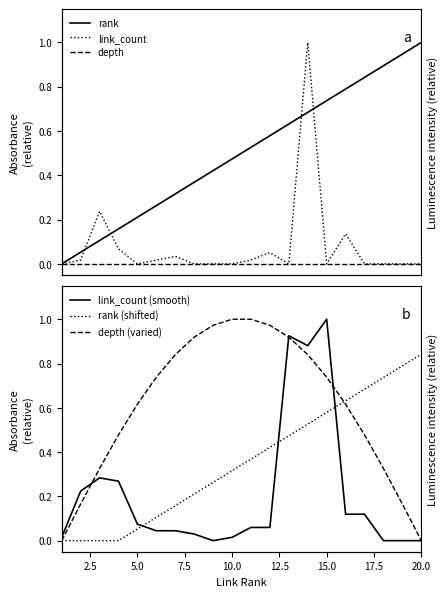

What is the highest value of the rank series?

1.0